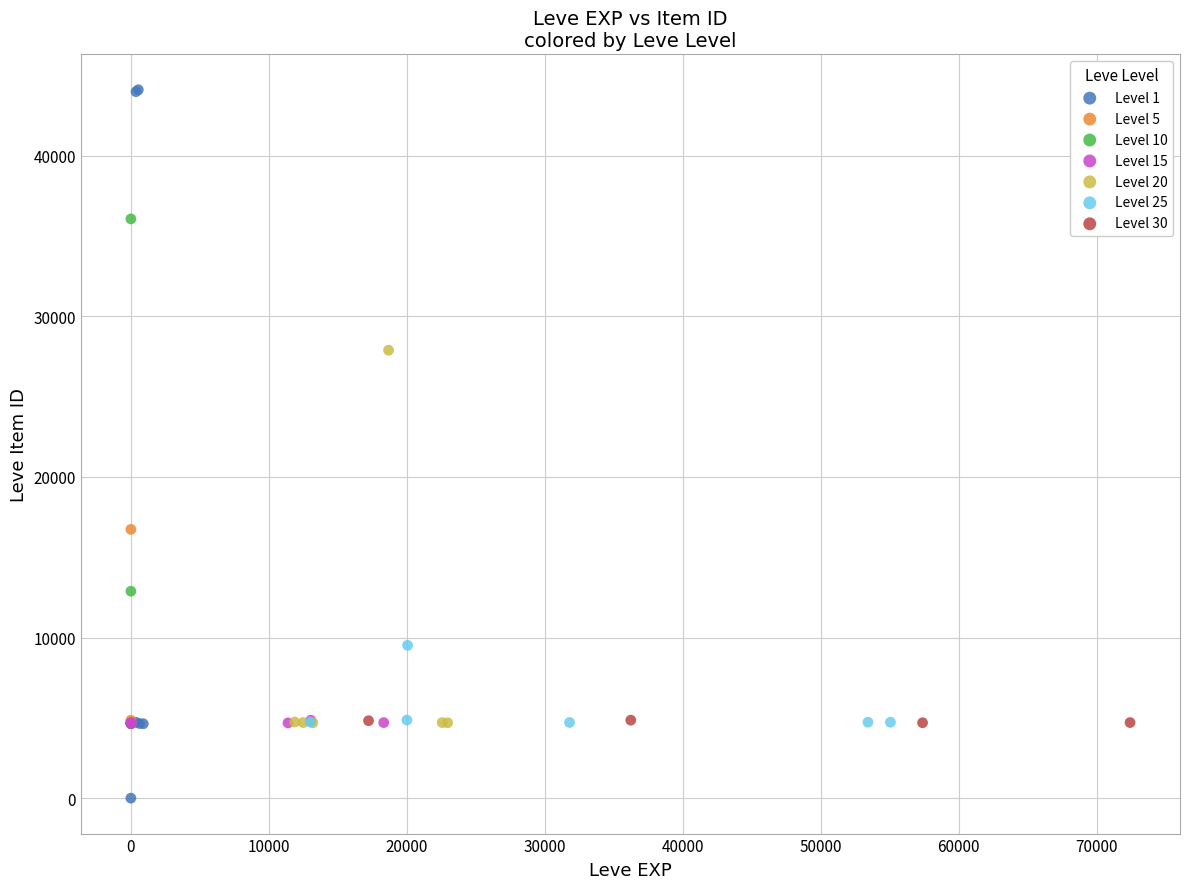

Which series contains the lowest Y value?

Level 1